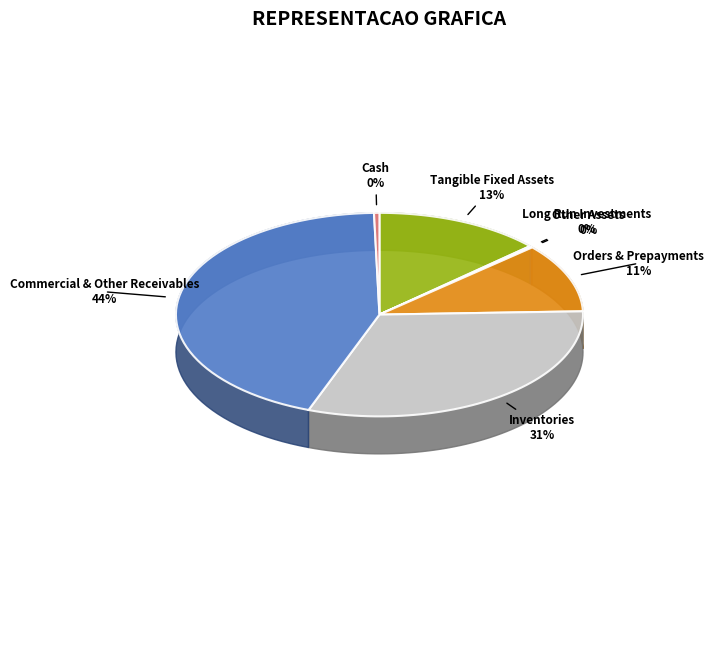

What is the change in value from other_assets to commercial_and_other_receivables?

+419974